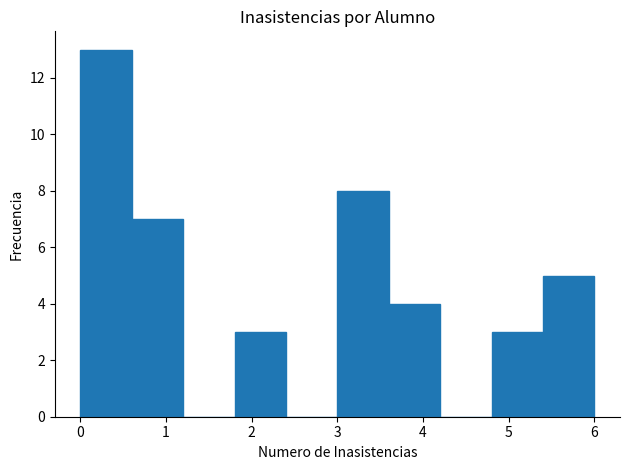

Over which range of the x-axis is the bar tallest?

0.0 to 0.6